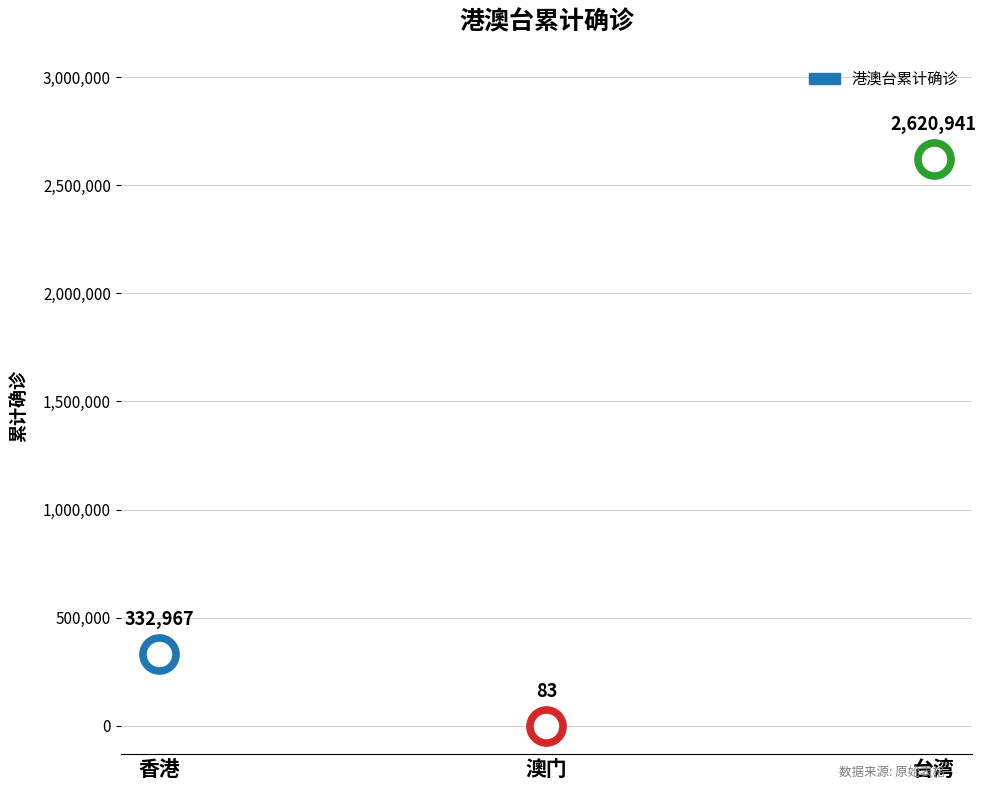

Approximately how many times larger is the value at 香港 compared to 台湾?

0.1